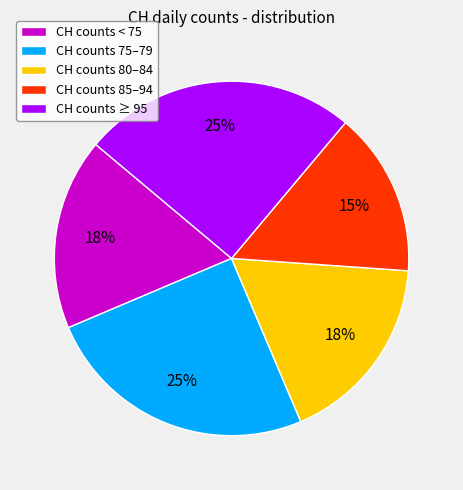

True or false: CH counts < 75 accounts for 23% of the total.

False